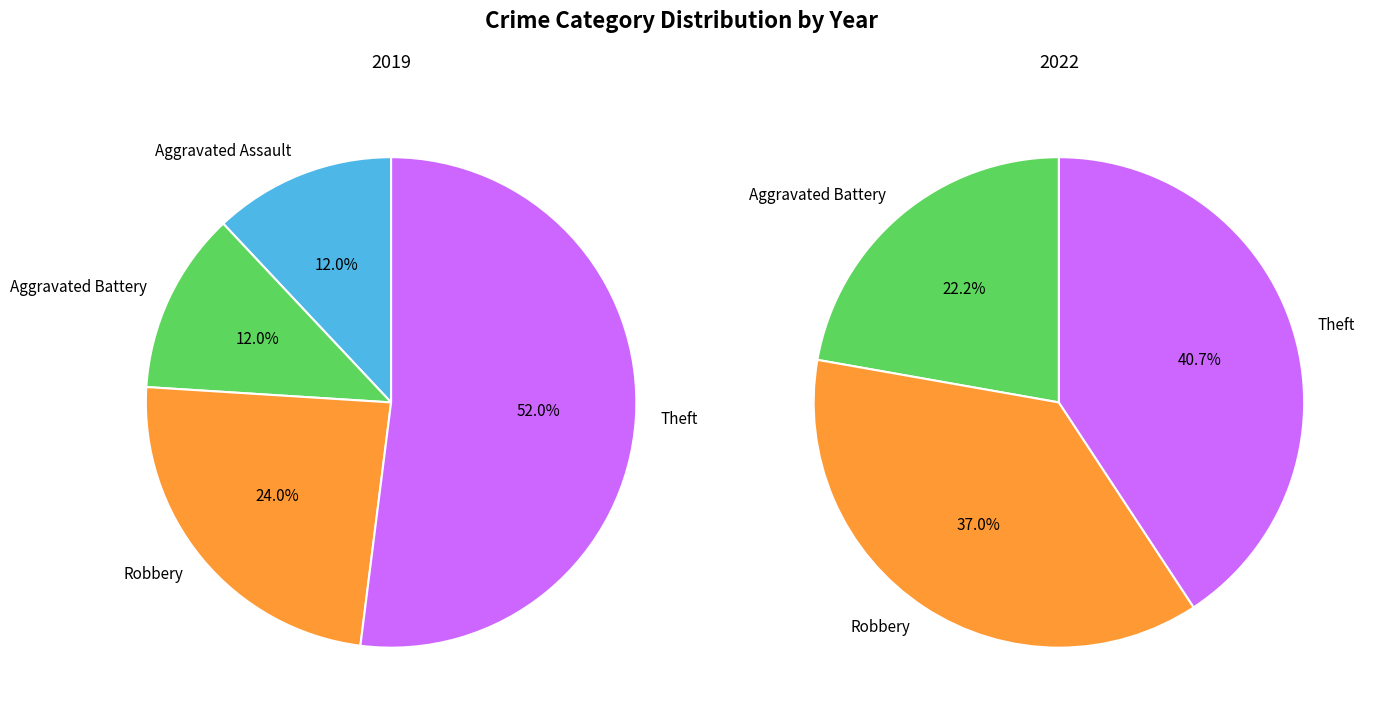

Rank the series by their average value, from lowest to highest.

values_2019, values_2022